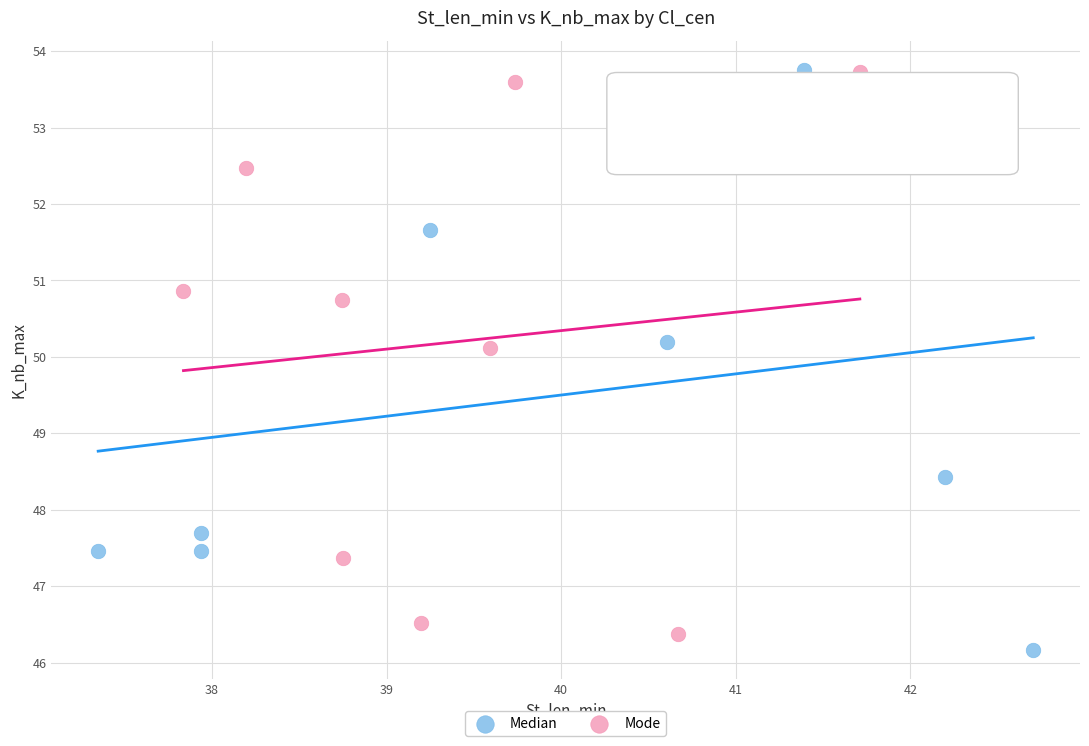

What are all the series names shown in the legend?

Median, Mode